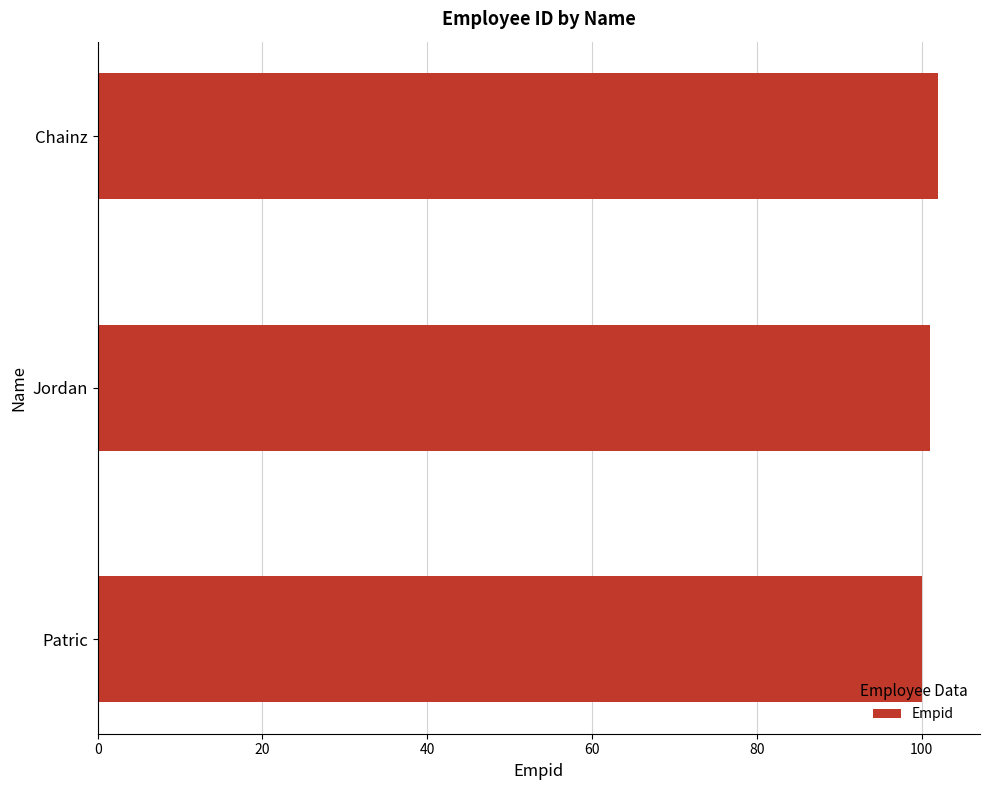

Reading bottom to top, list all the values displayed in this chart.

Patric=100	Jordan=101	Chainz=102